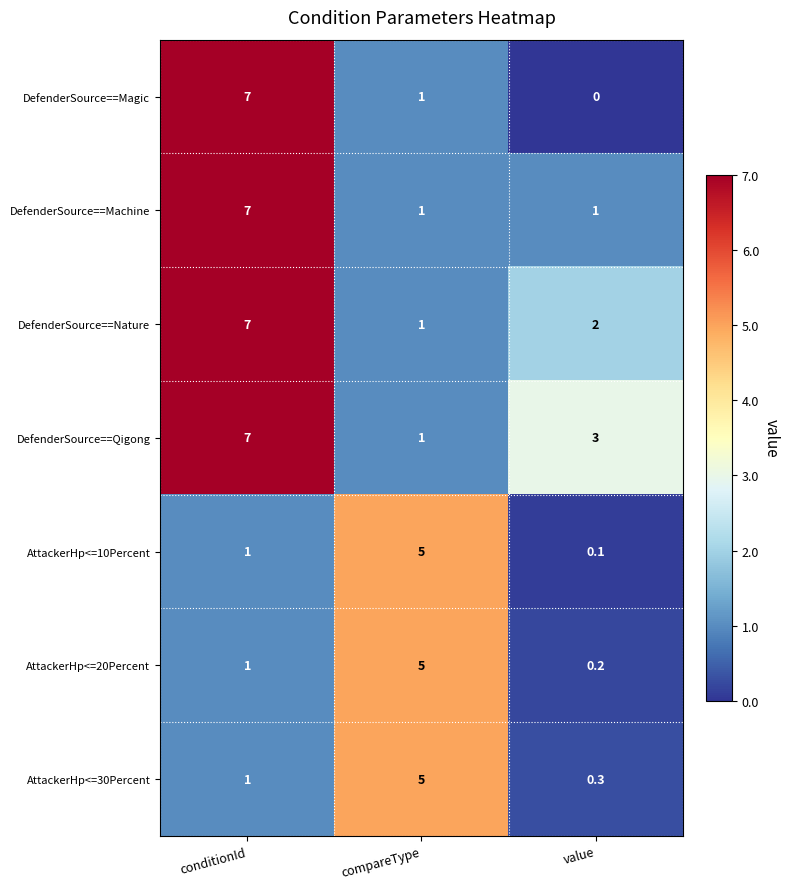

At which label does AttackerHp<=20Percent reach its minimum?

value